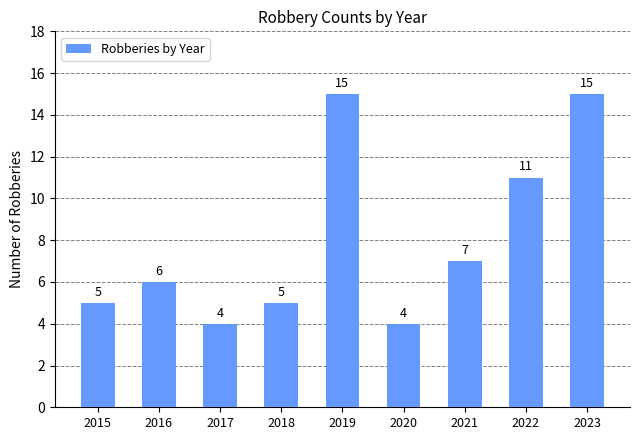

Which has a higher value, 2020 or 2016?

2016